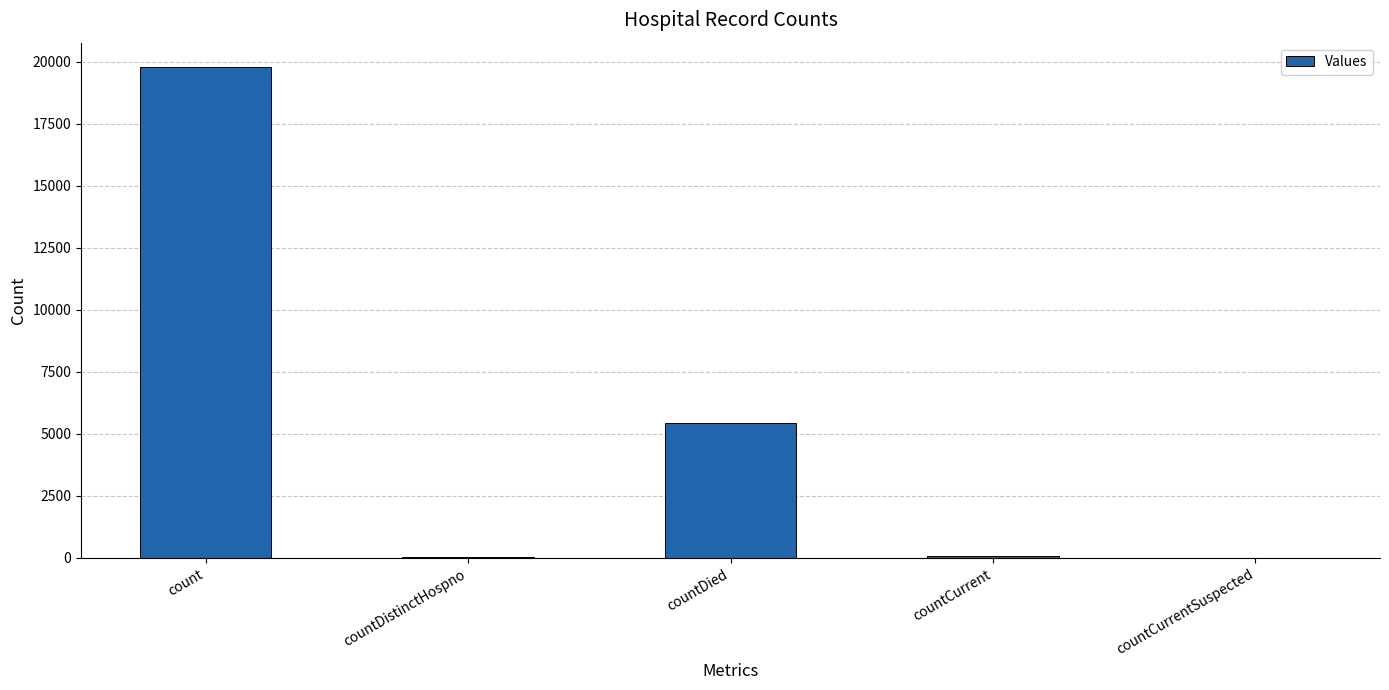

Read the value at countCurrent.

60